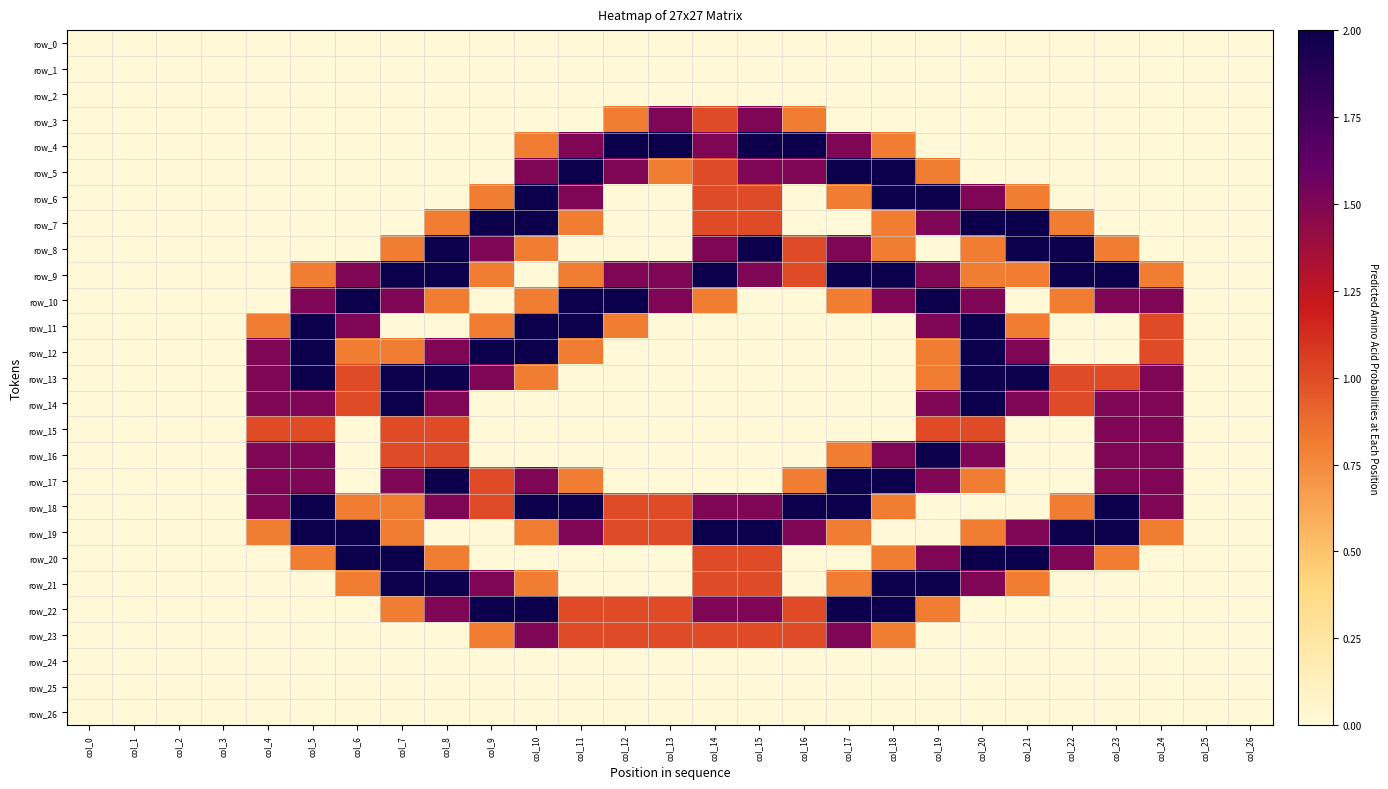

At which category is the sum across all series the highest?

col_20